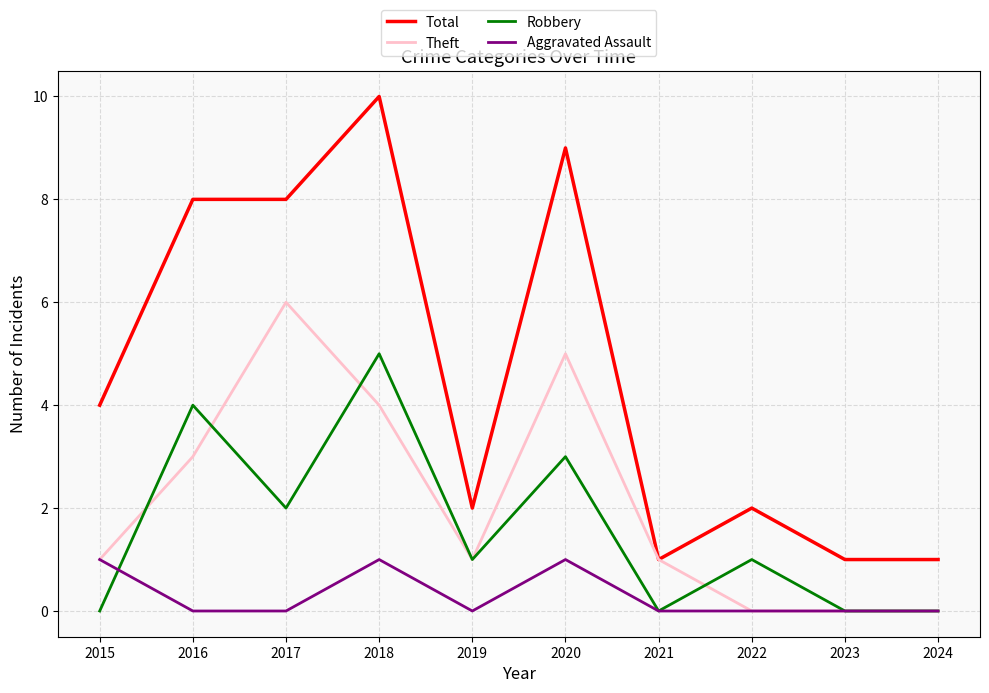

Which category has the highest value in the Robbery series?

2018